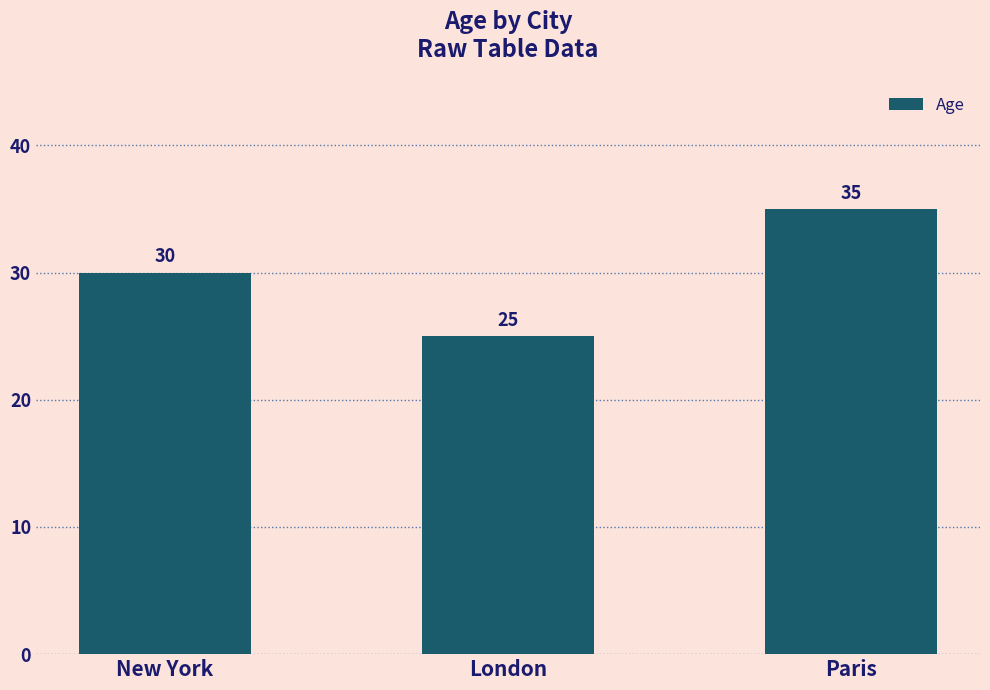

What is the maximum value shown in the chart?

35